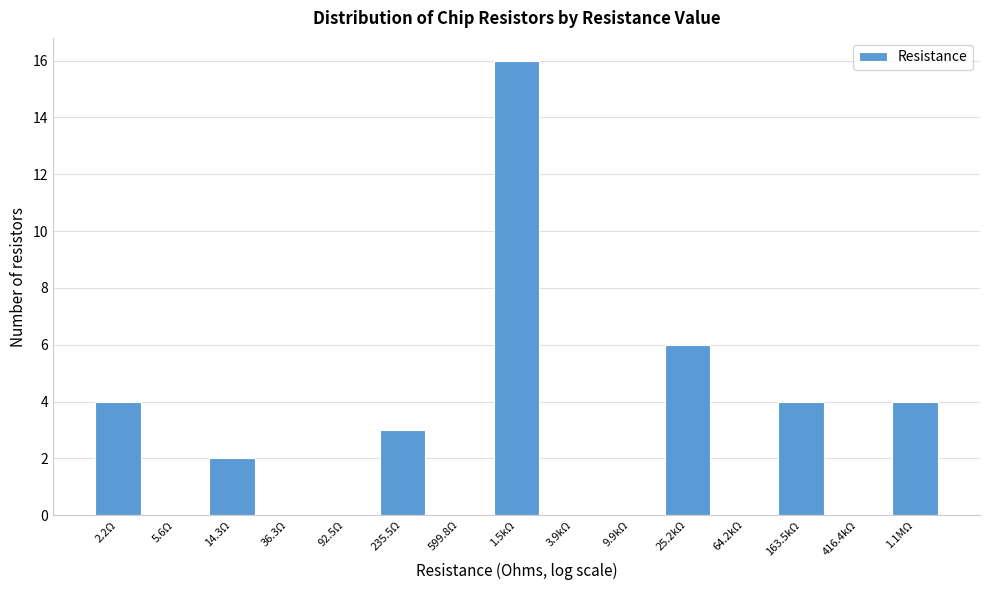

Reading left to right, list all the values displayed in this chart.

2.2Ω=4	5.6Ω=0	14.3Ω=2	36.3Ω=0	92.5Ω=0	235.5Ω=3	599.8Ω=0	1.5kΩ=16	3.9kΩ=0	9.9kΩ=0	25.2kΩ=6	64.2kΩ=0	163.5kΩ=4	416.4kΩ=0	1.1MΩ=4